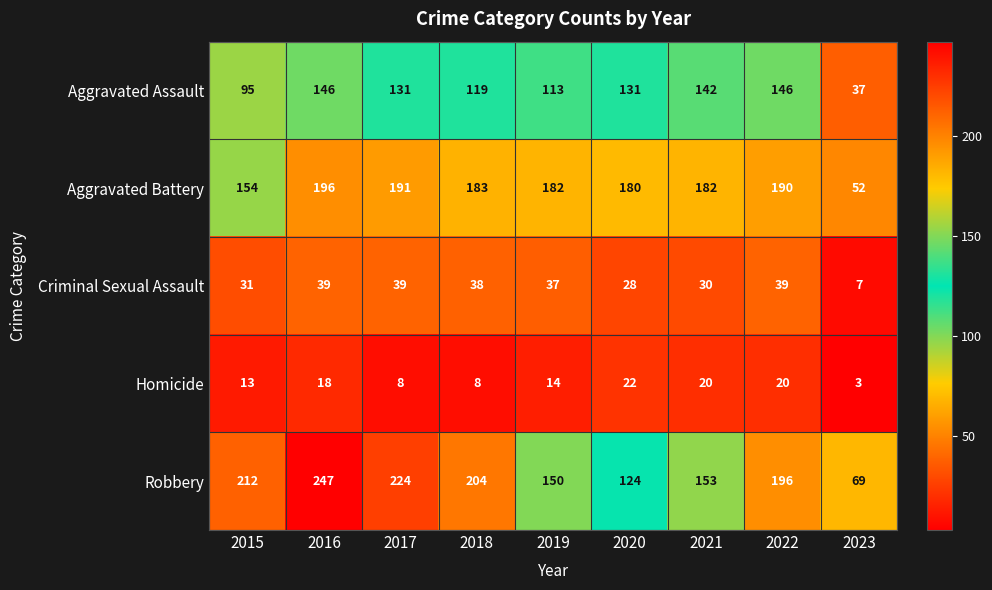

Where does the Aggravated Battery series first go above 182?

2016